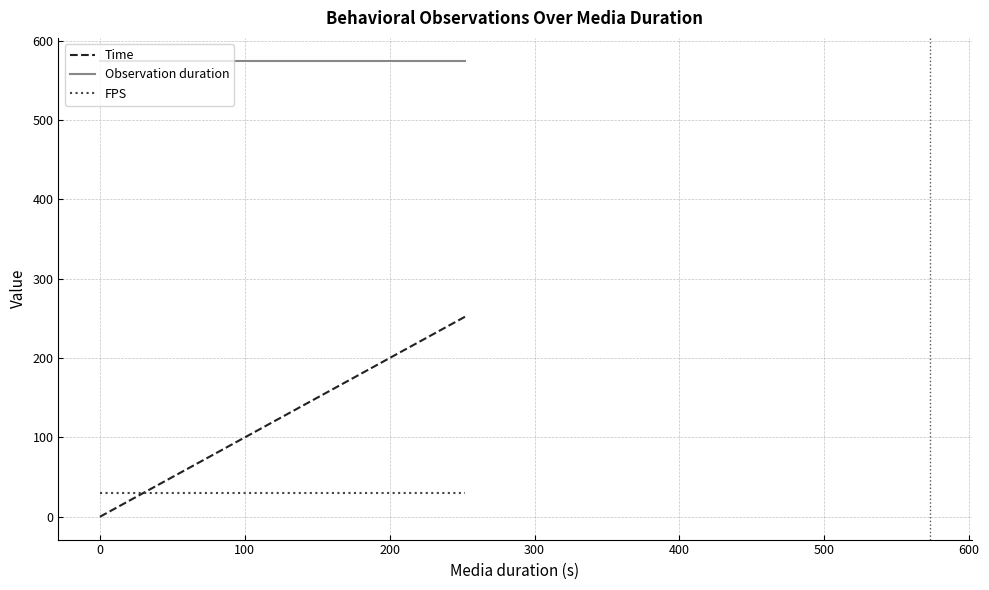

Is it true that Observation duration equals 574.6 at 112.9?

True